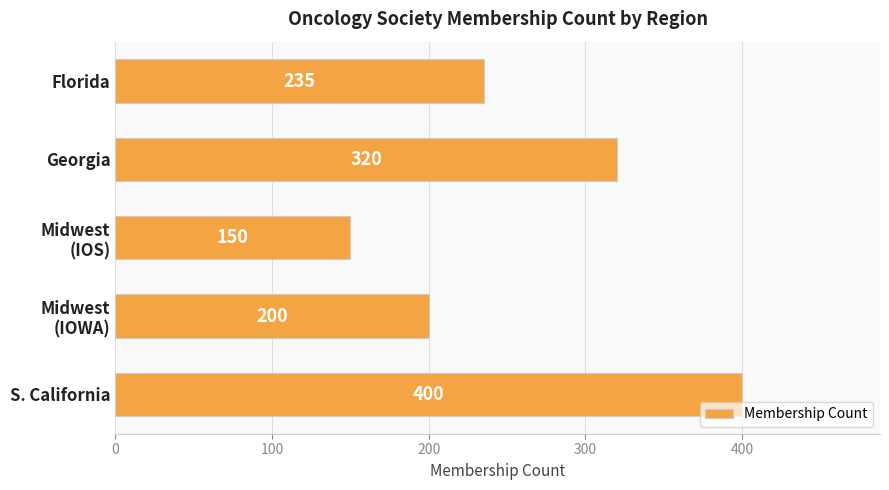

Rank the categories by value from highest to lowest.

S. California, Georgia, Florida, Midwest
(IOWA), Midwest
(IOS)